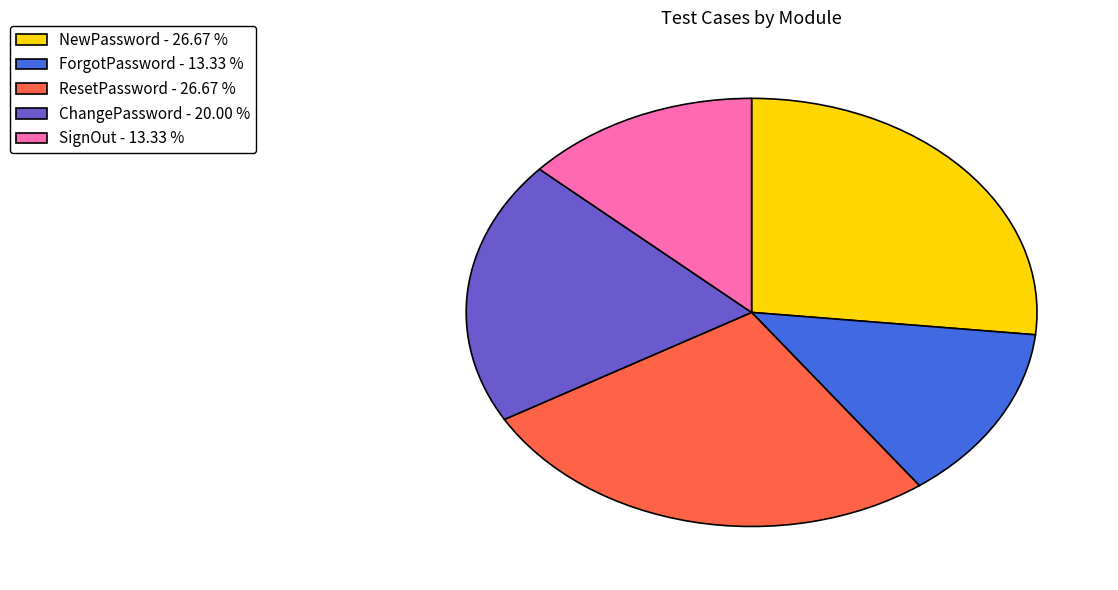

Does any single category account for the majority?

No